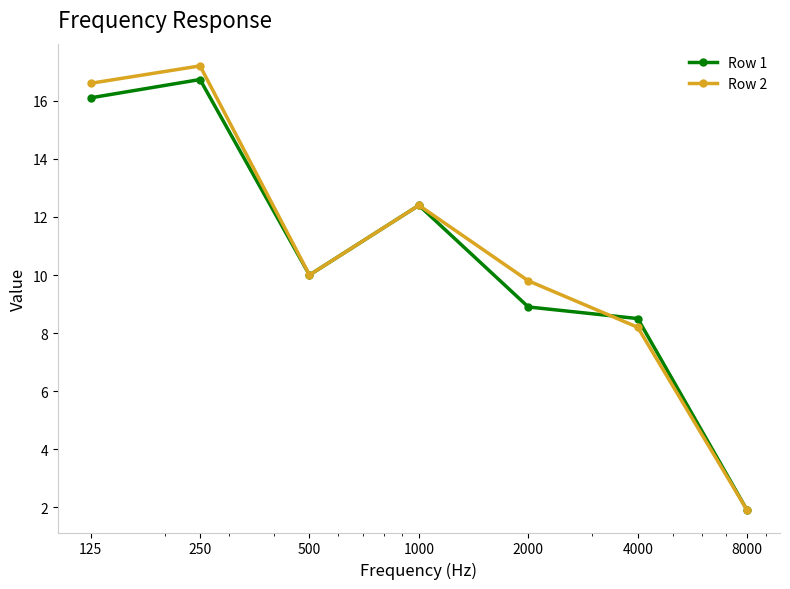

What is the difference between the maximum and second lowest values in the Row 1 series?

8.2